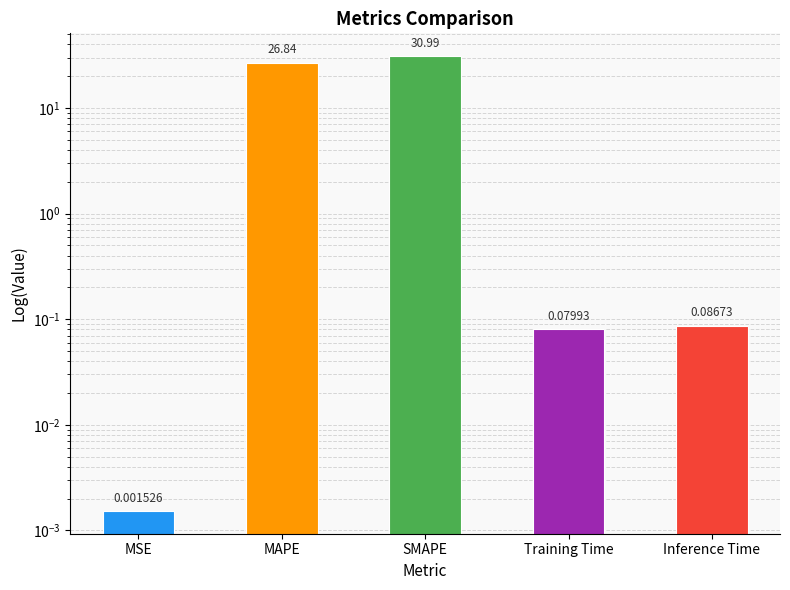

Reading left to right, list all the values displayed in this chart.

MSE=0.0	MAPE=26.8	SMAPE=31.0	Training Time=0.1	Inference Time=0.1